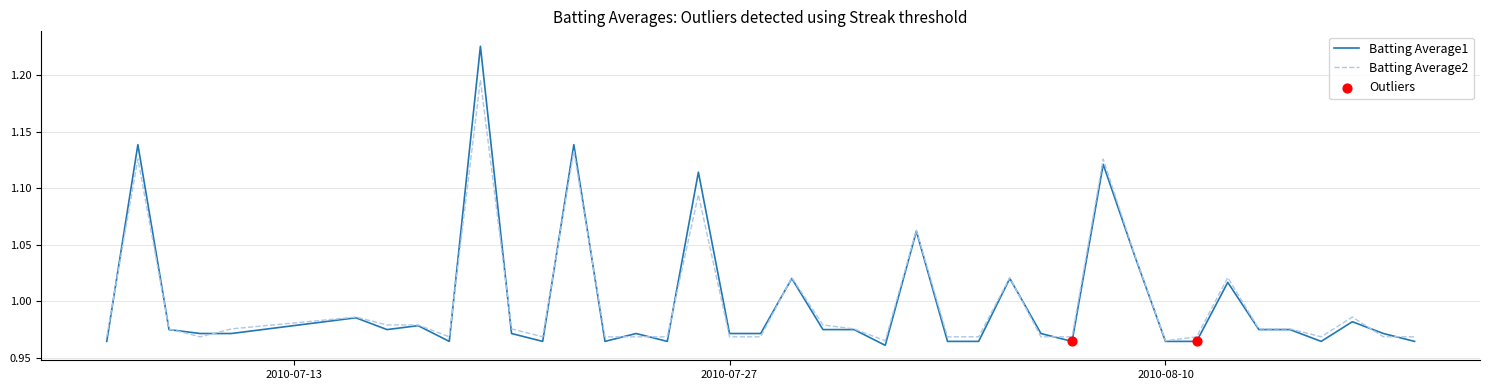

How many lines are shown in the chart?

2